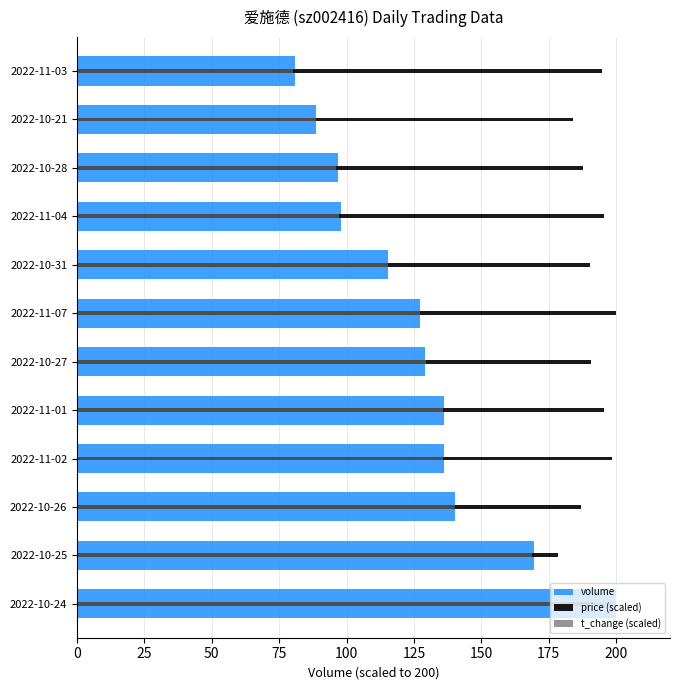

Which category has the lowest value in the price (scaled) series?

2022-10-25